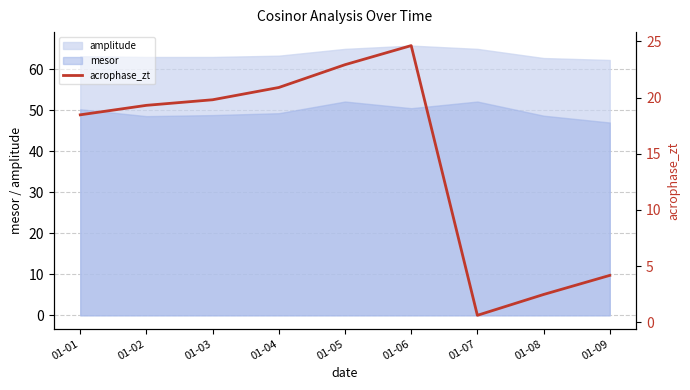

Between 01-03 and 01-07, which is larger?

01-03